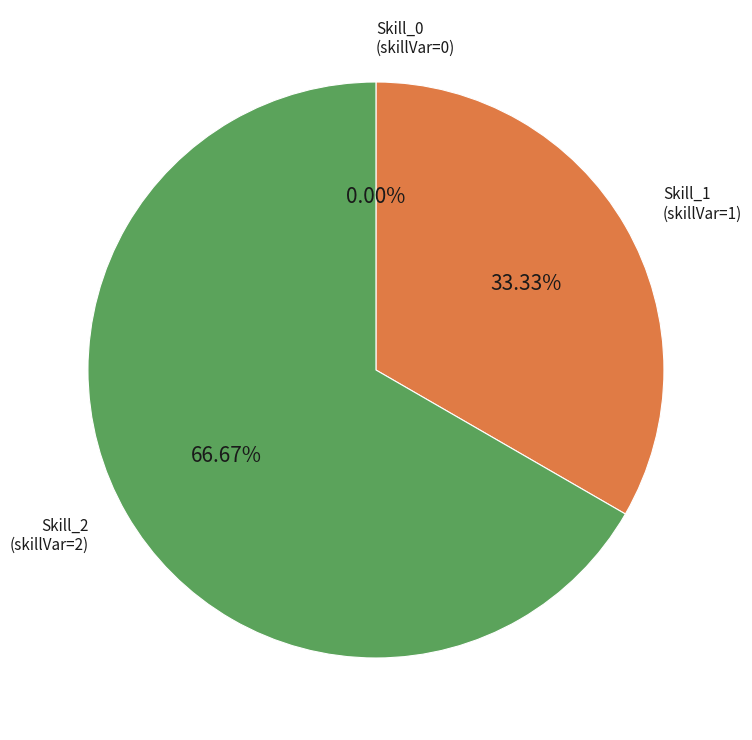

Which category has the biggest portion of the pie?

Skill_2